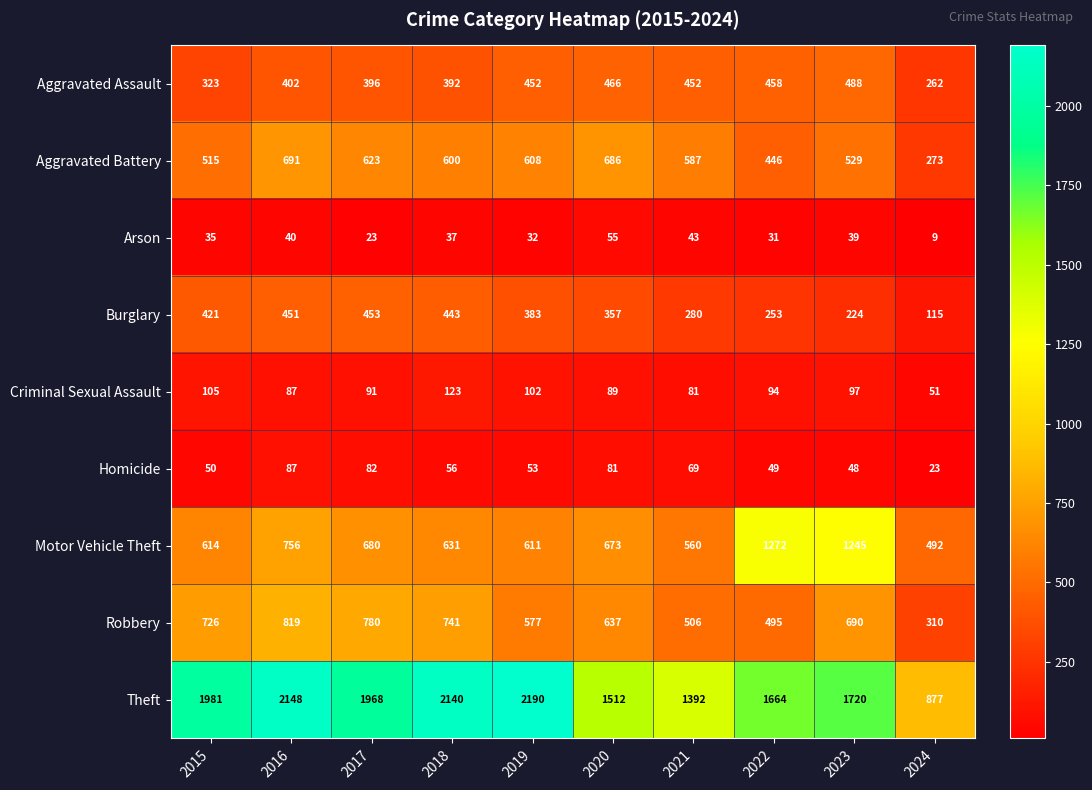

What is the minimum value for Burglary?

115